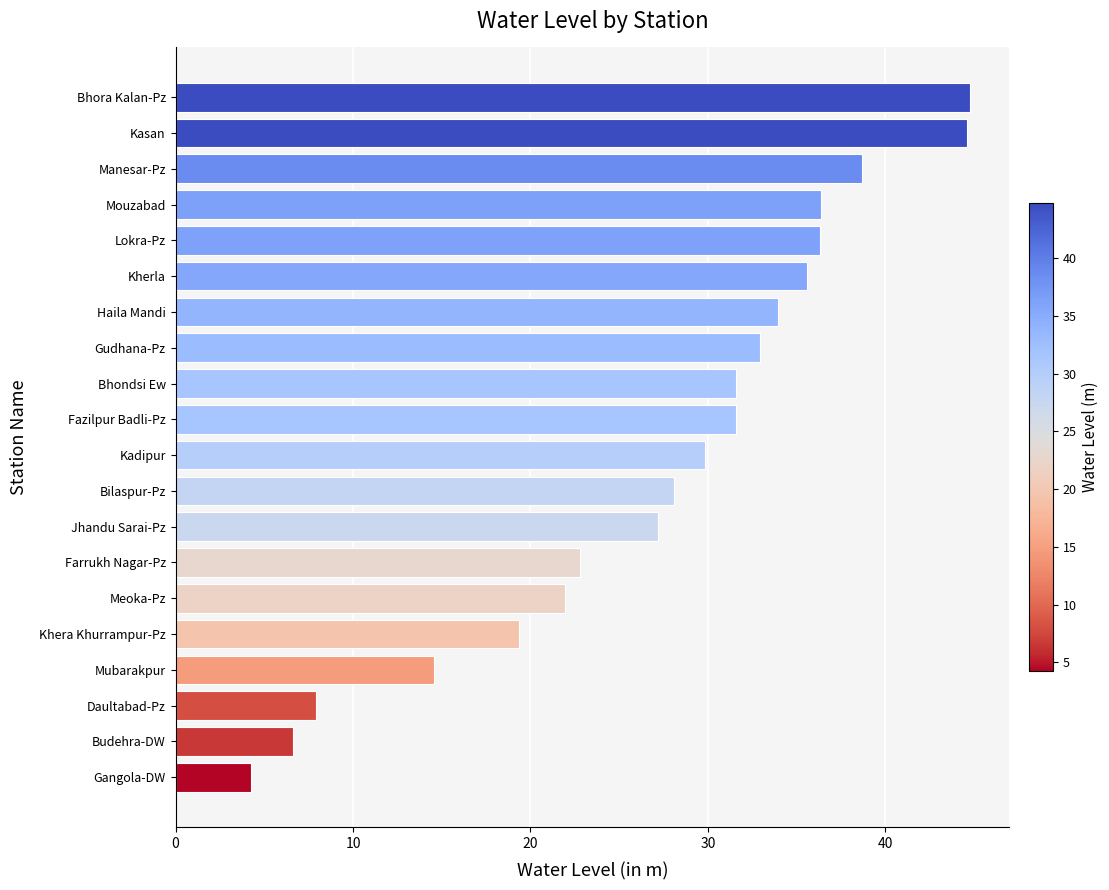

Which label corresponds to the smallest value in the chart?

Gangola-DW